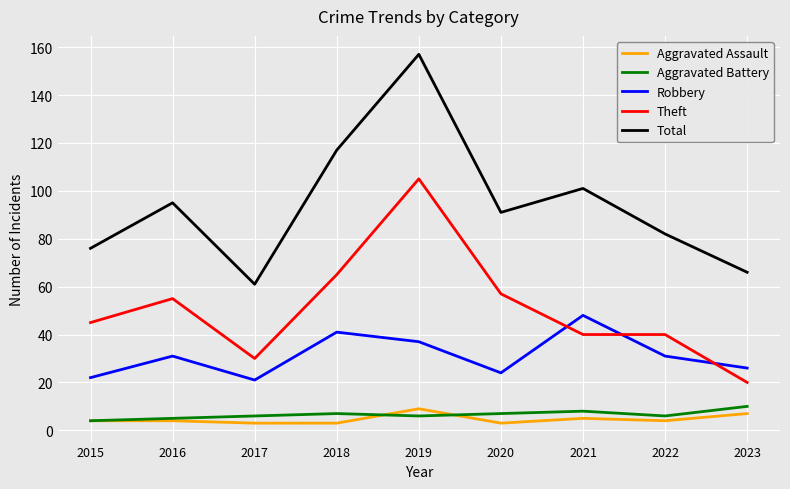

True or false: Total and Aggravated Battery intersect in this chart.

False